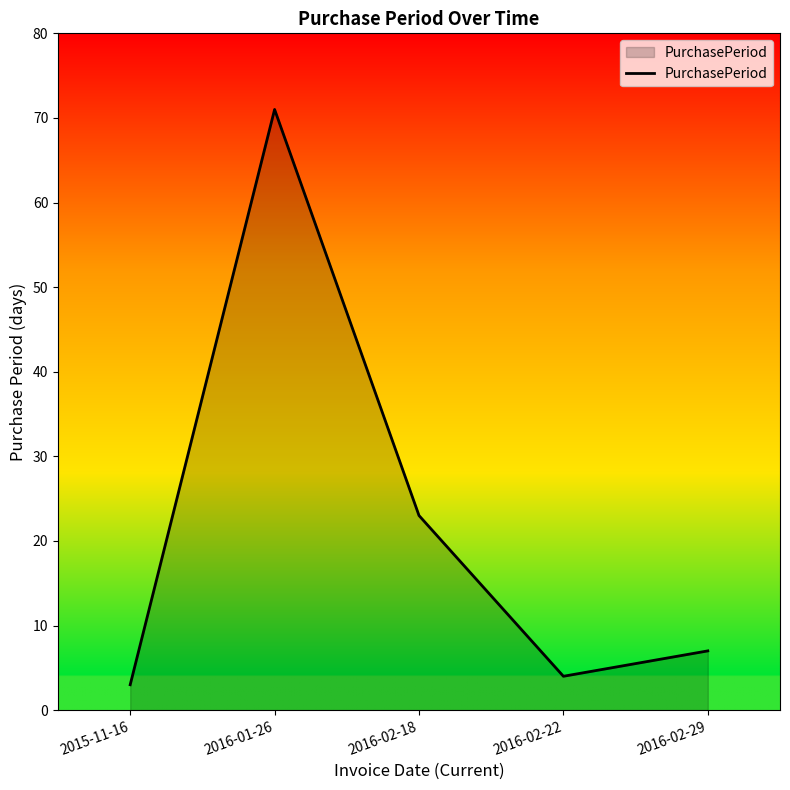

Reading left to right, transcribe all the data shown in this chart.

2015-11-16=3	2016-01-26=71	2016-02-18=23	2016-02-22=4	2016-02-29=7